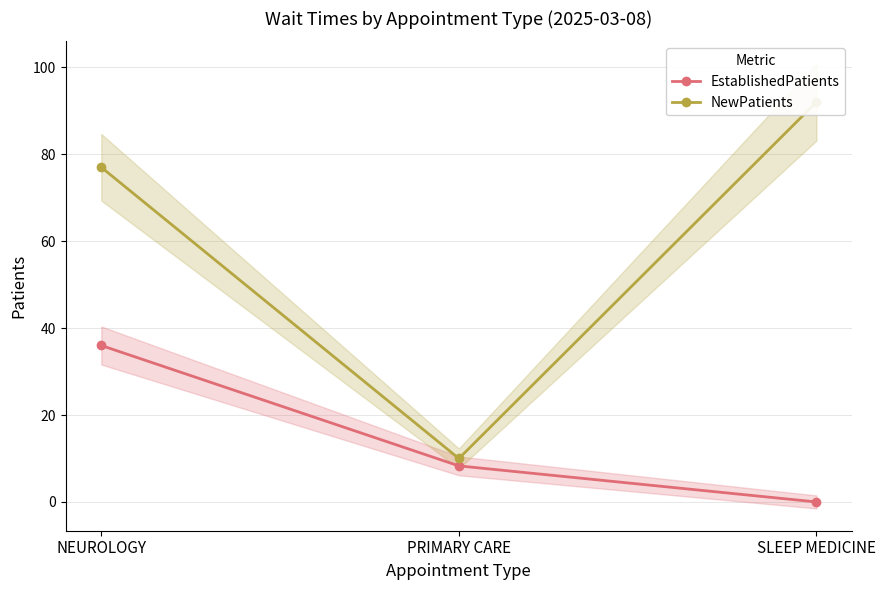

At which label does EstablishedPatients reach its peak?

NEUROLOGY